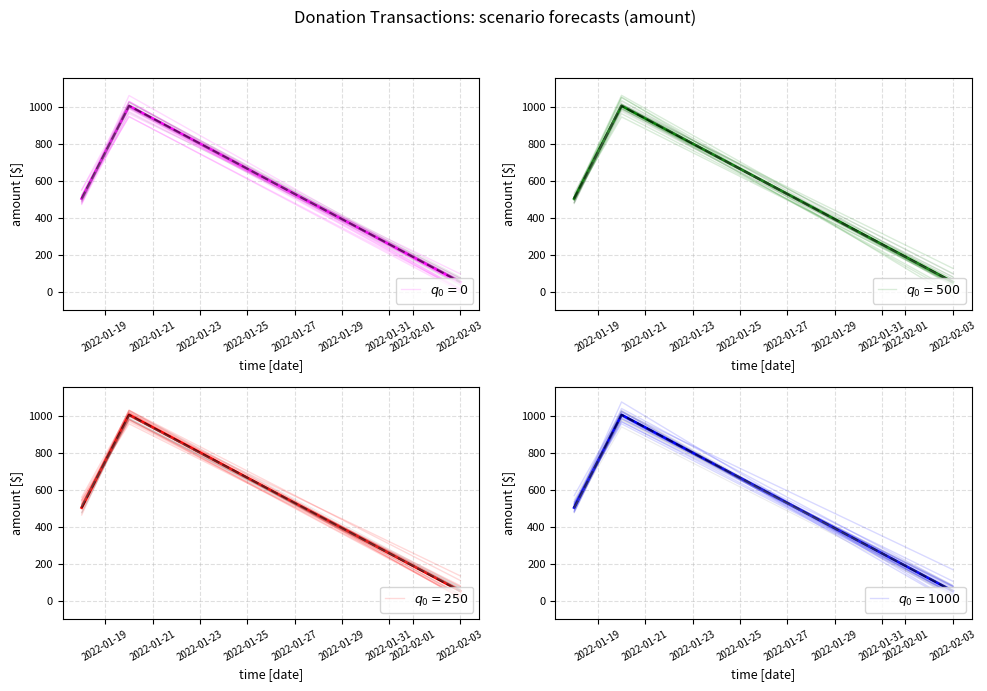

Is the value of Amount (red) at 2022-01-21 greater than the value of Amount at 2022-01-21?

No